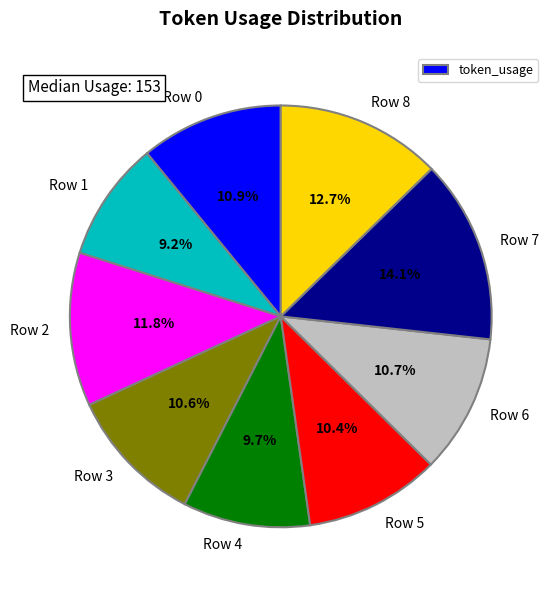

Is there a majority slice in this chart?

No